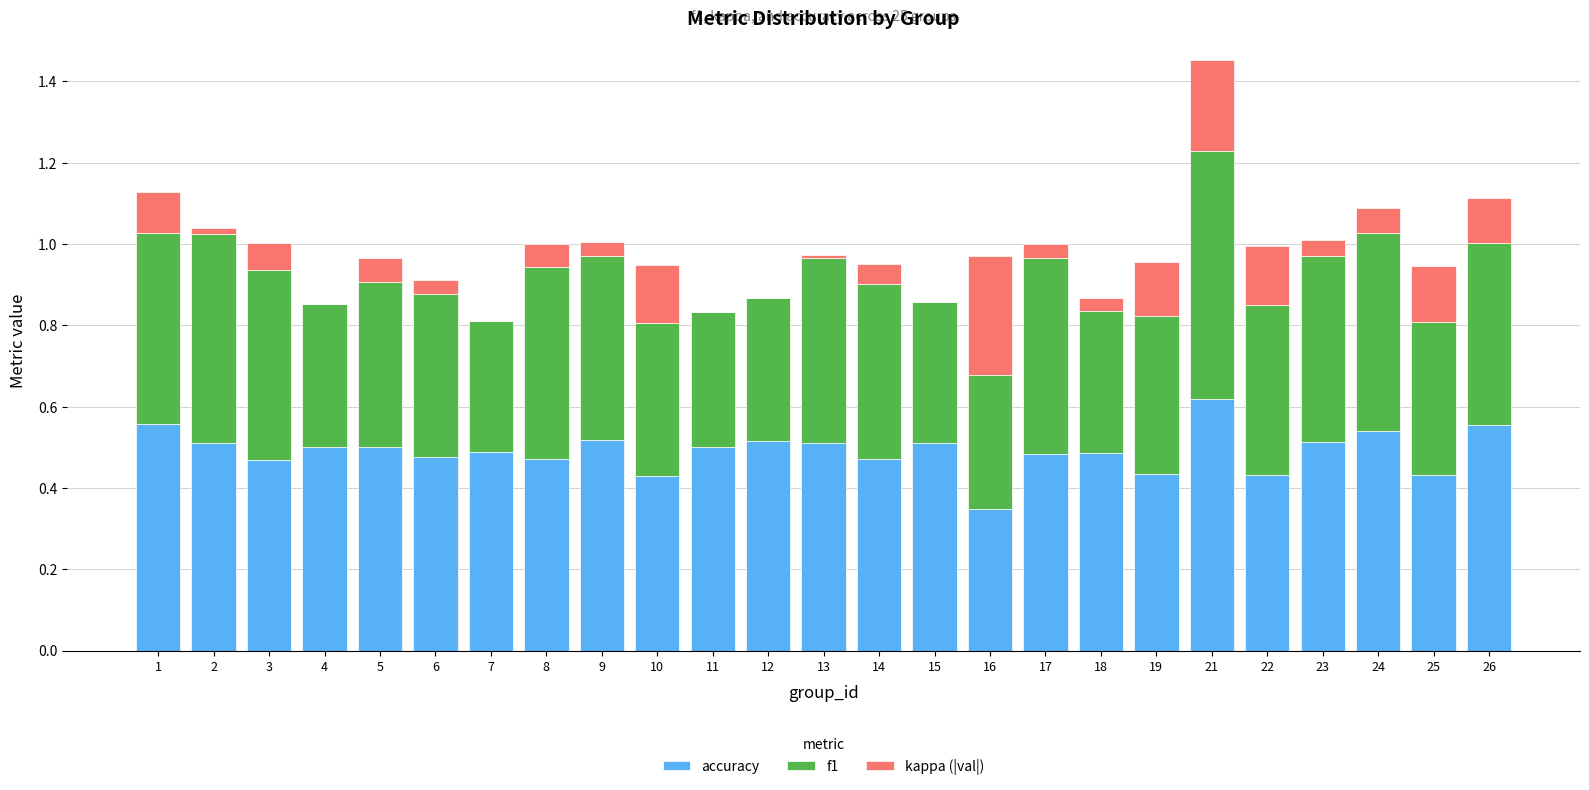

At which category is the sum across all series the highest?

21